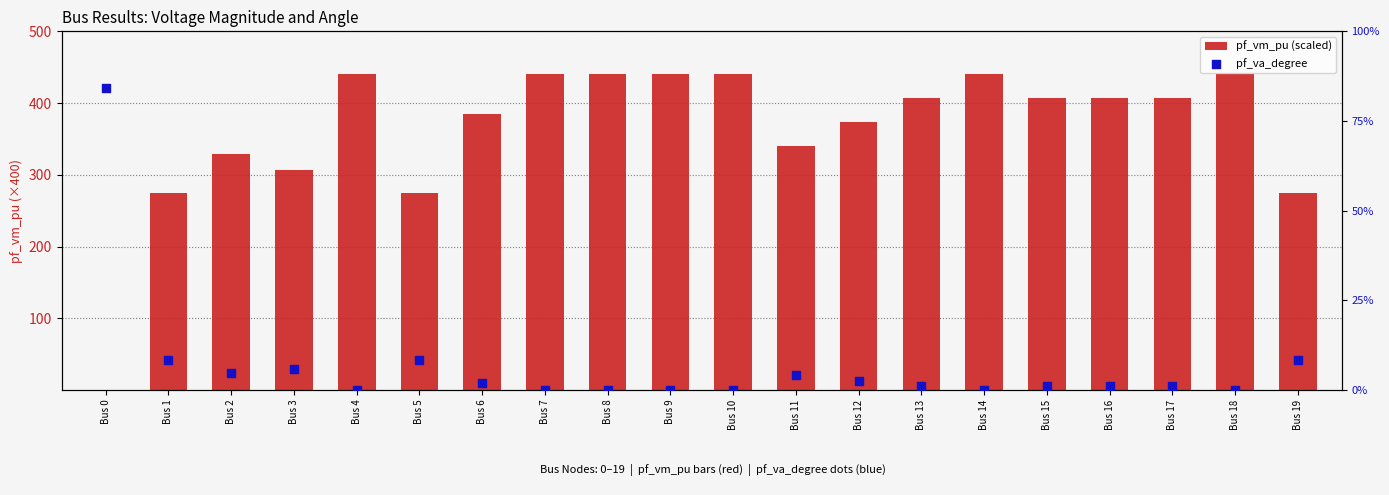

Which series contains the highest Y value?

pf_vm_pu (scaled)